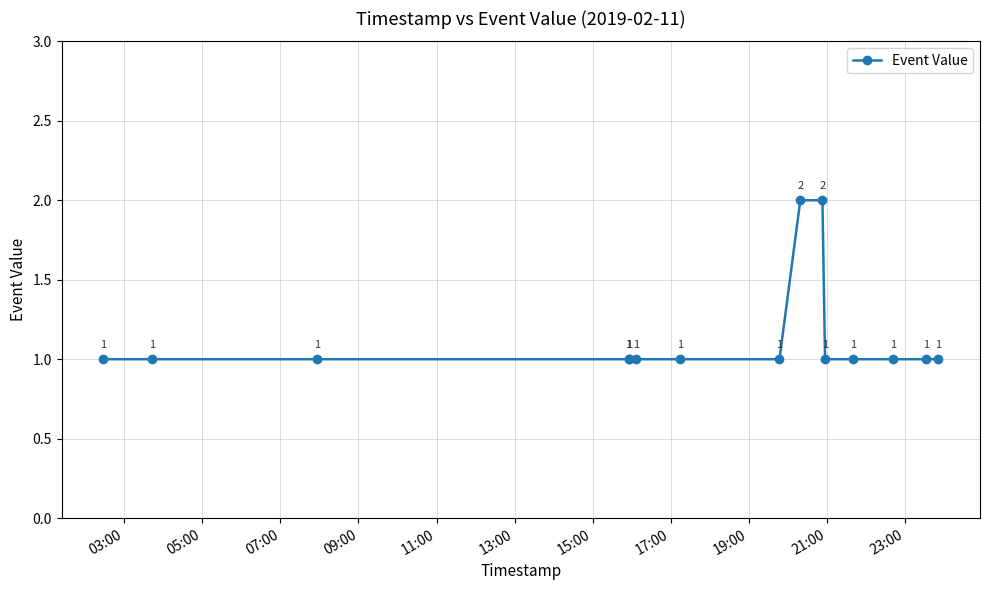

True or false: the data has more than 2 interior local peaks.

False